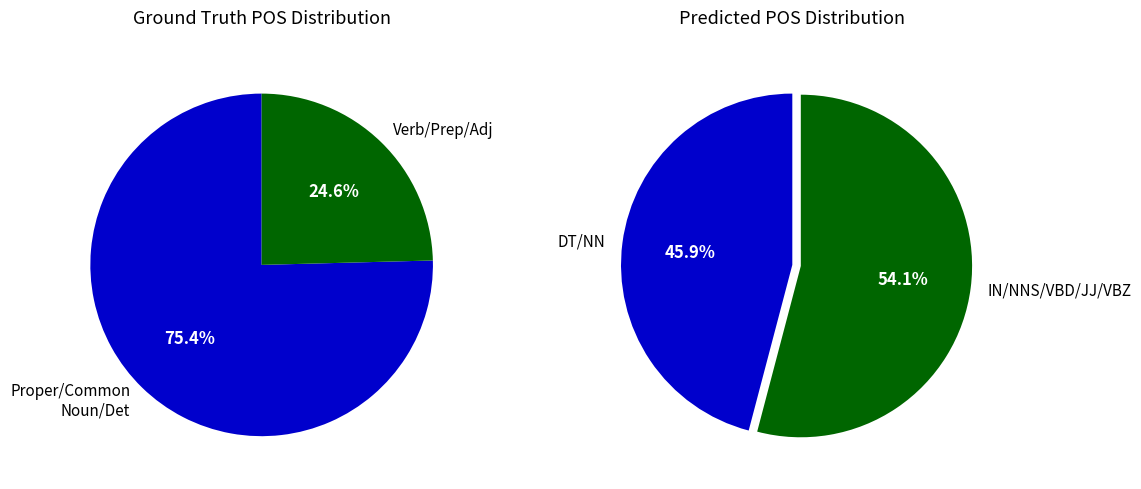

Does DT account for over 50% of the chart?

No